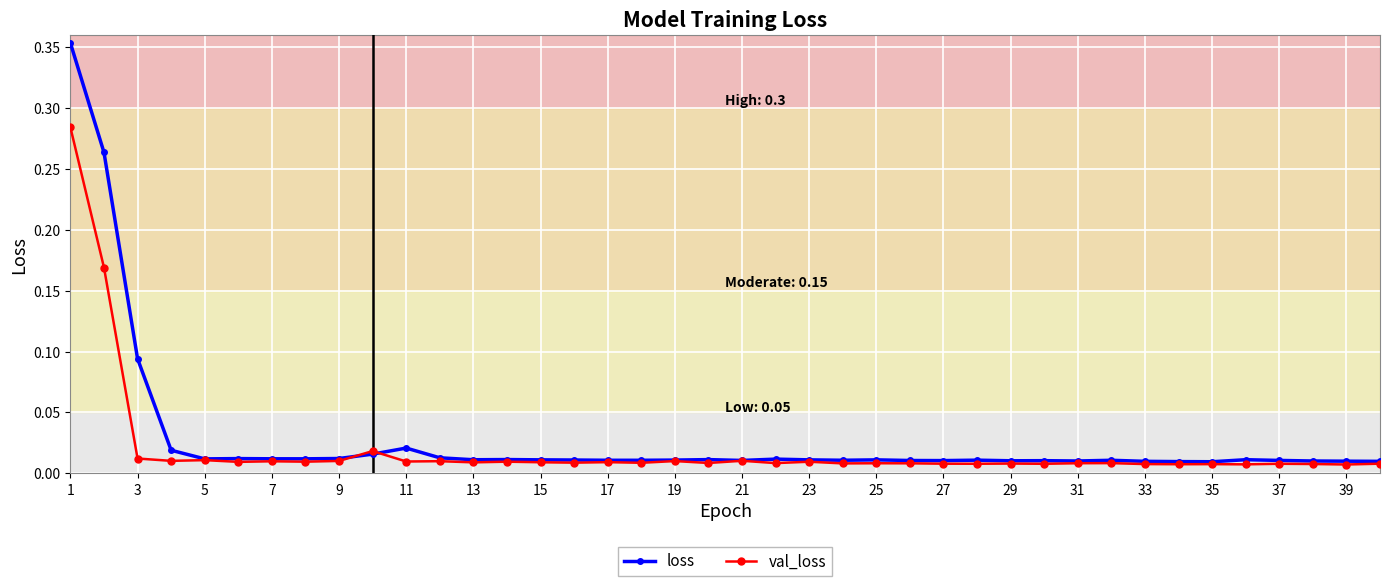

Rank the series by their average value, from lowest to highest.

val_loss, loss